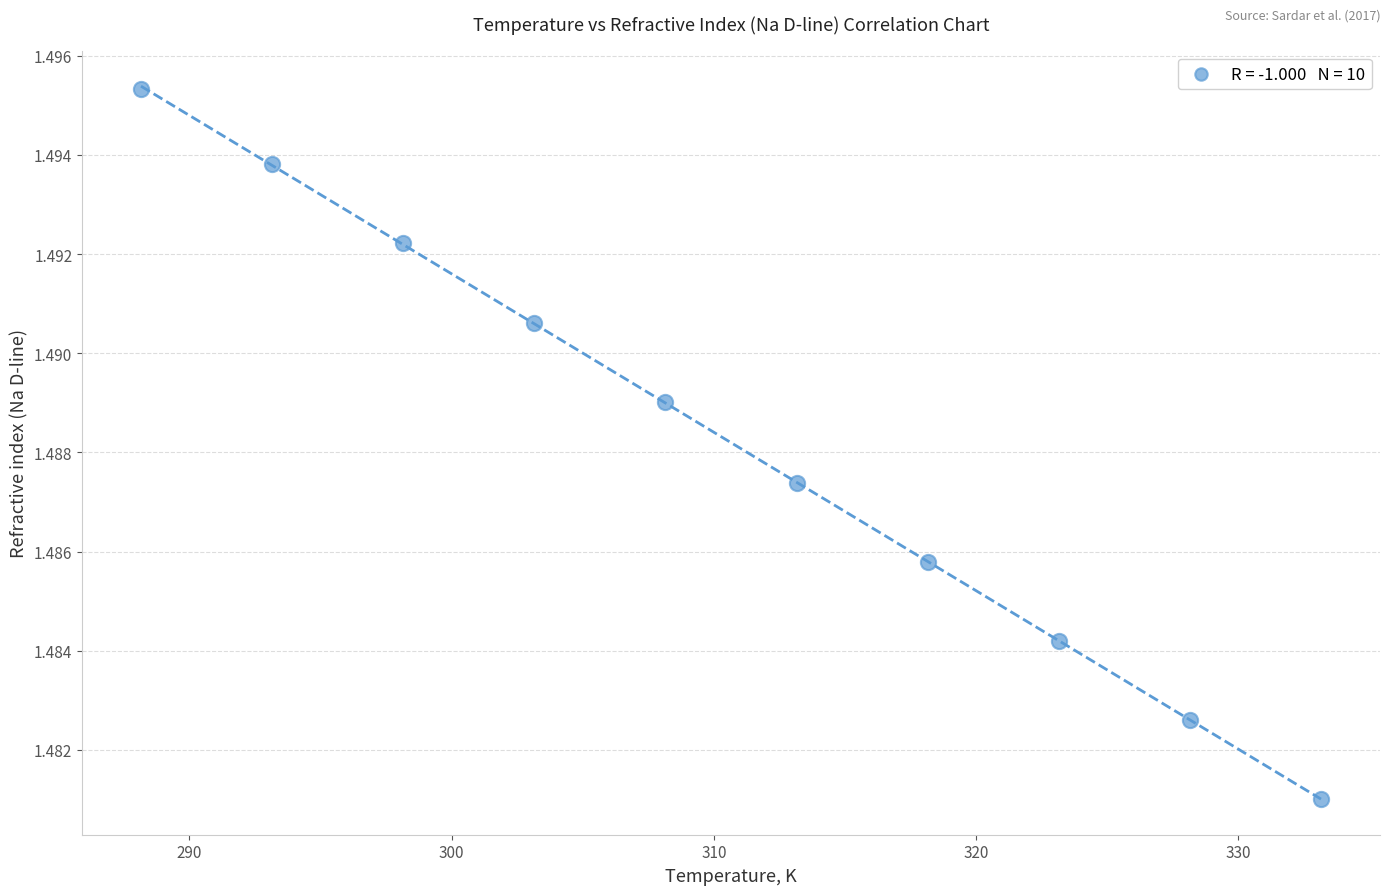

What is the range of X values (max minus min)?

45.0